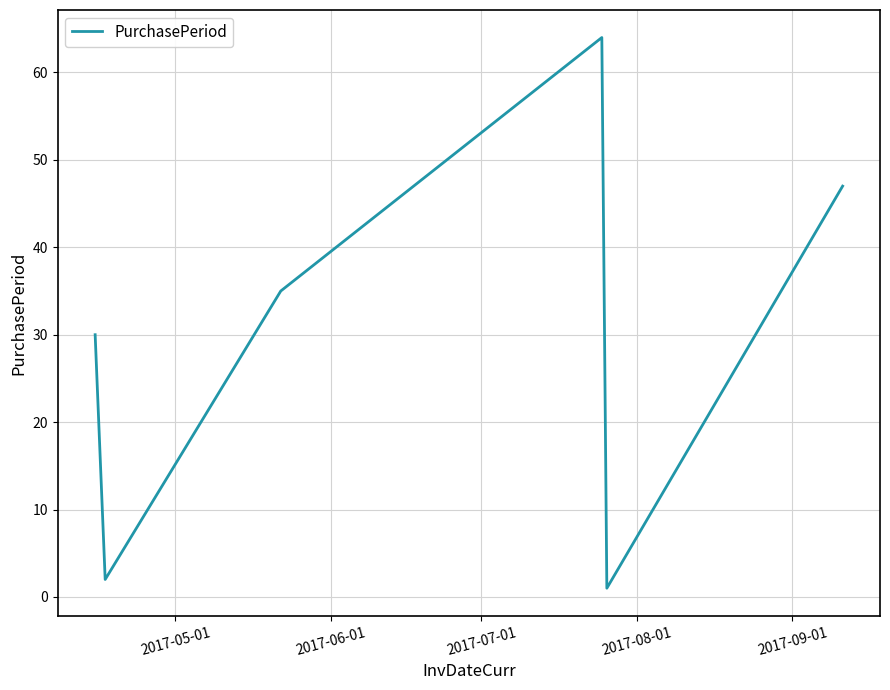

True or false: the data has more than 2 interior local peaks.

False